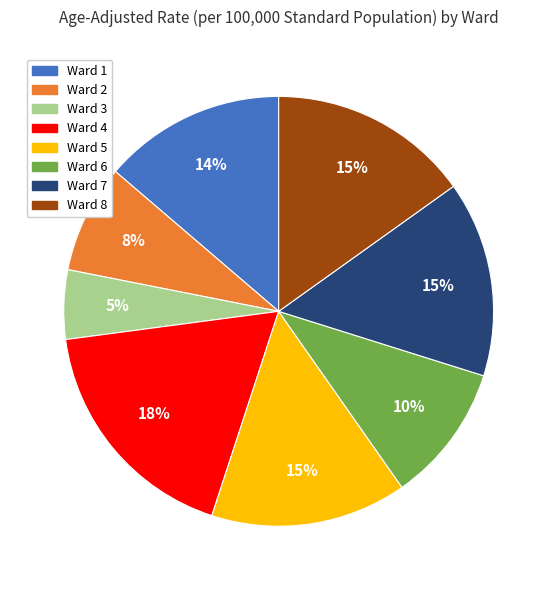

Is the sum of Ward 6 and Ward 5 greater than half?

No